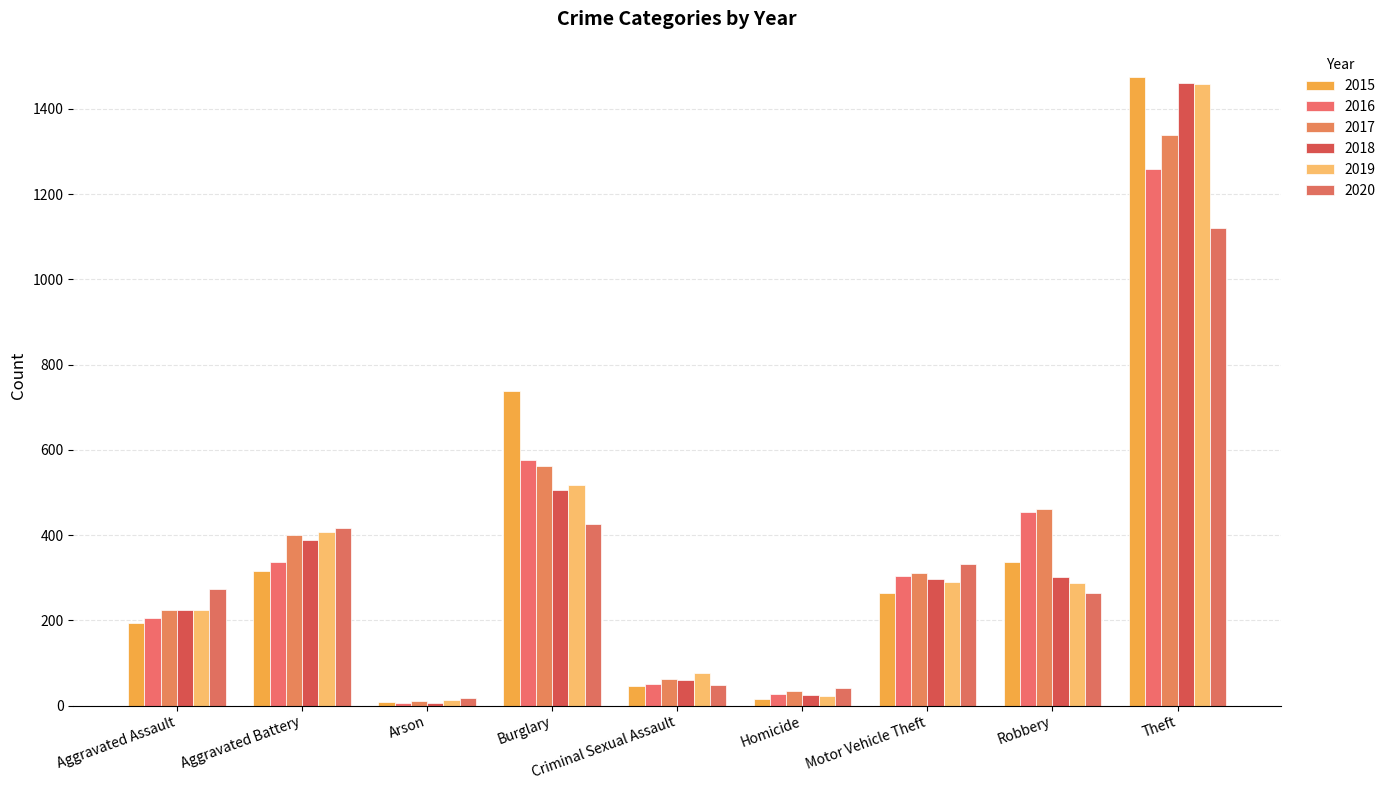

What is the label of the 3rd bar from the right?

Motor Vehicle Theft